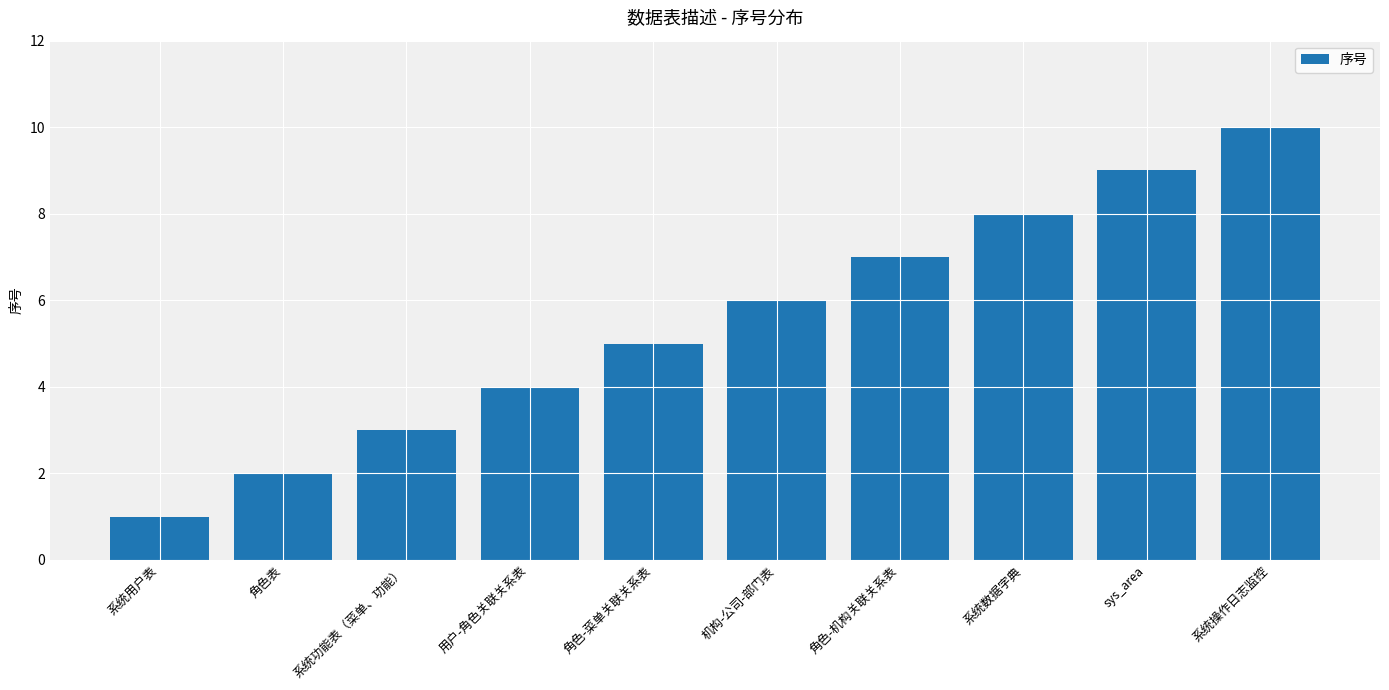

At which label is the value closest to 5?

角色-菜单关联关系表